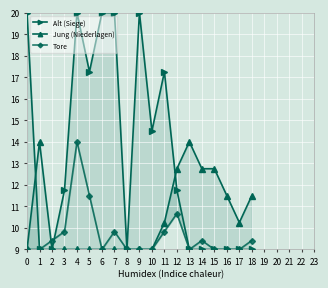

What is the value of the Jung (Niederlagen) point at the 1st from the left?

9.0